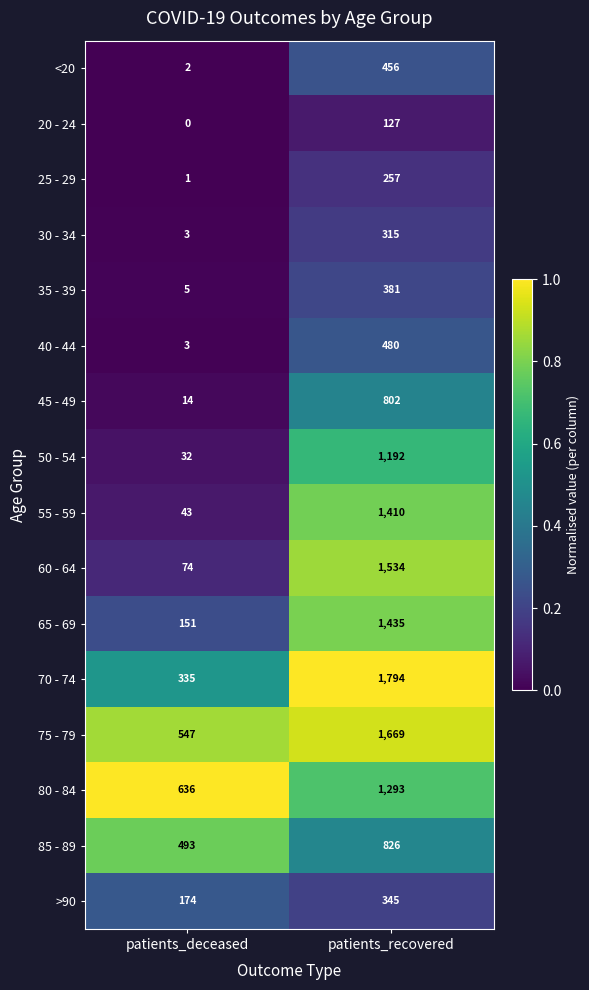

What is the sum of the 30 - 34 values at patients_deceased and patients_recovered?

318